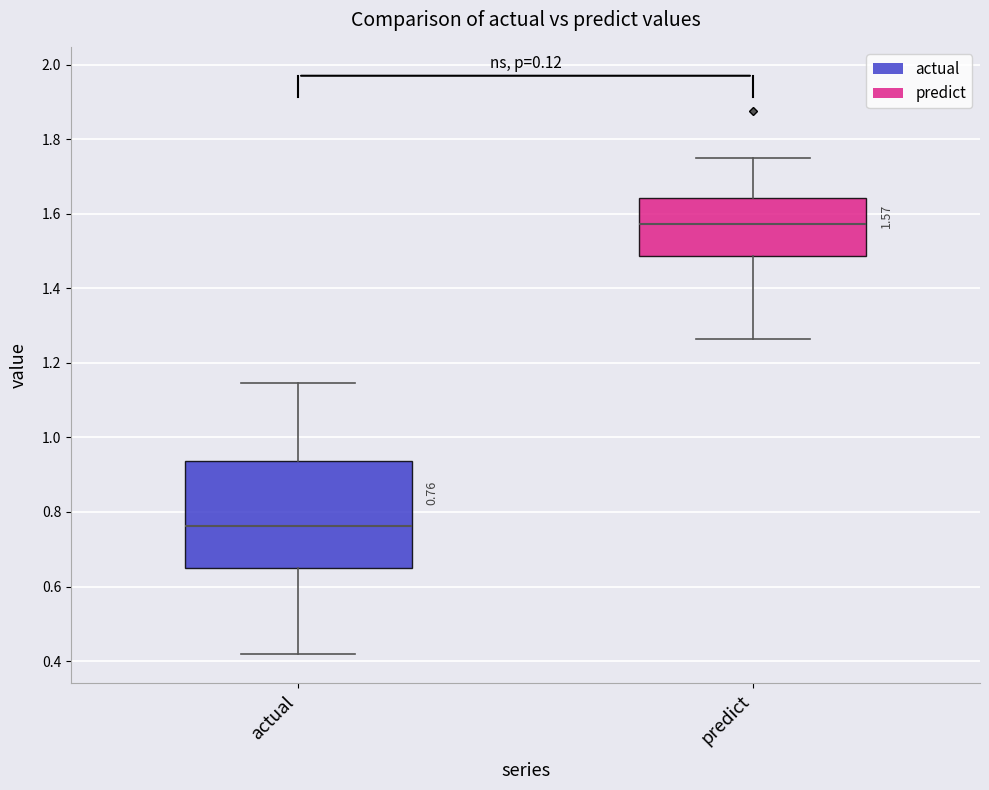

Which box is the tallest, from its lower edge to its upper edge?

actual